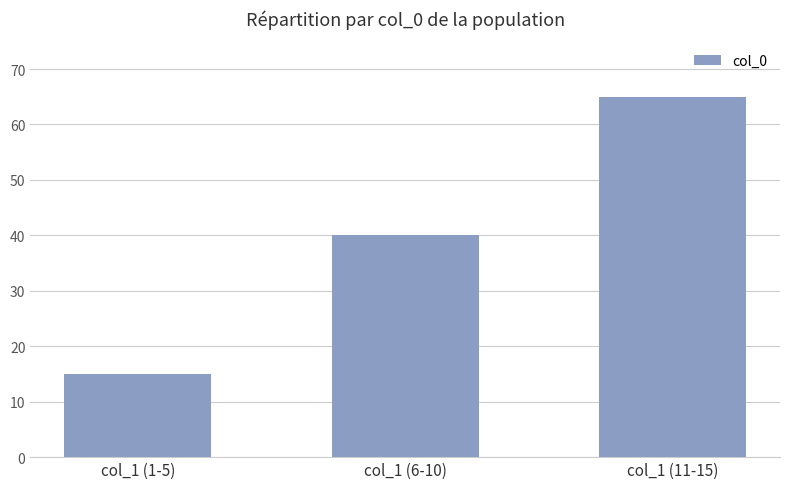

Count the values in the range 15 to 65.

3